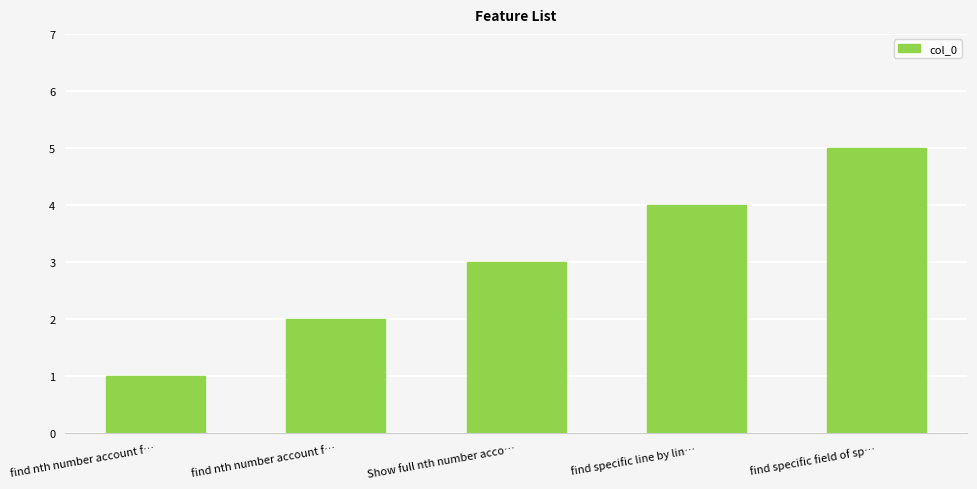

Read the value at find nth number account f….

2